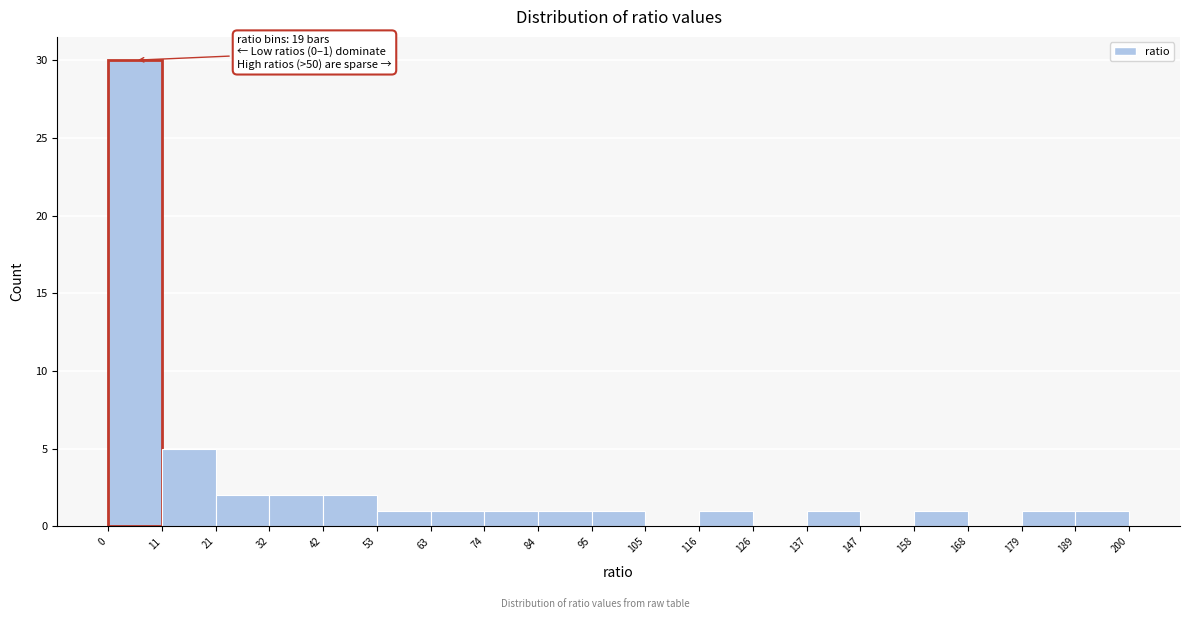

Over which range of the x-axis is the bar tallest?

0 to 11